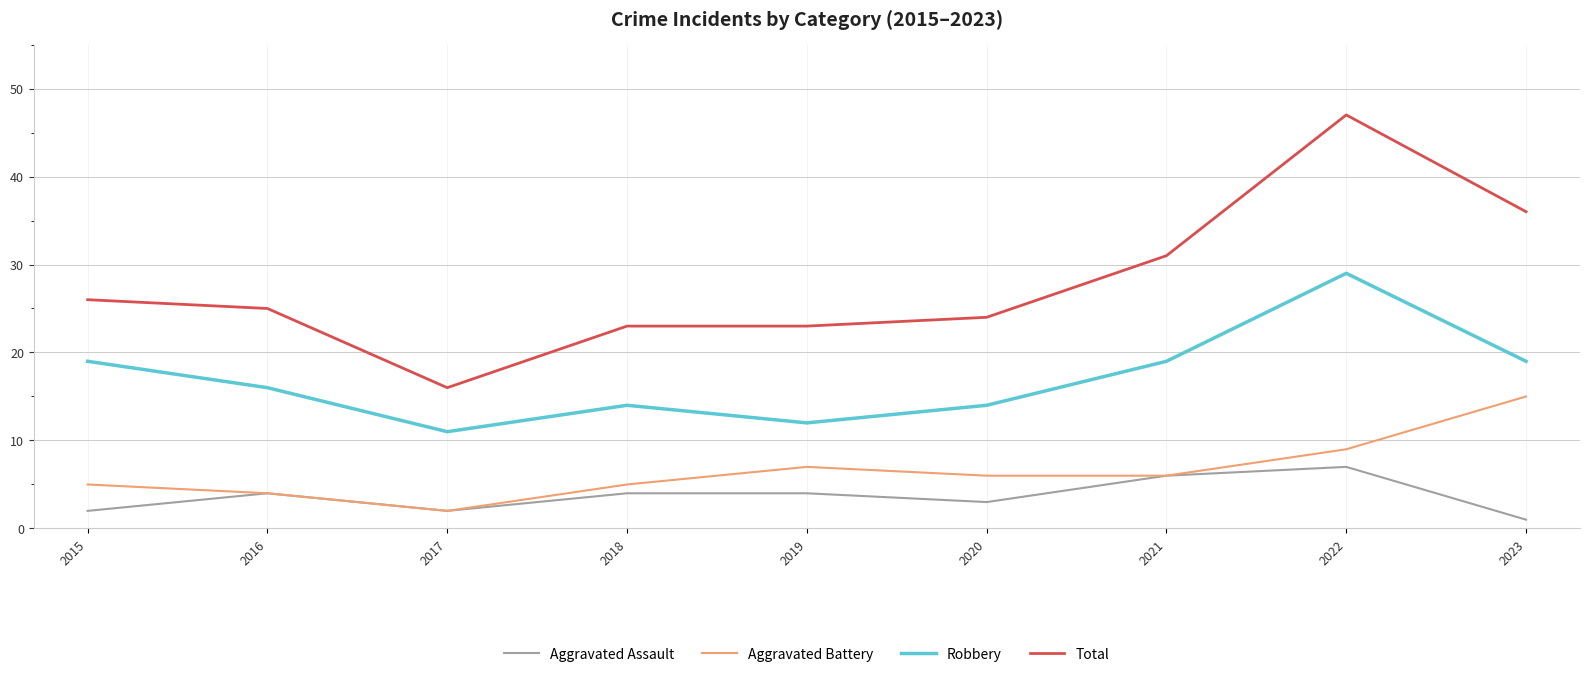

True or false: Aggravated Assault has more than 0 interior local peaks.

True